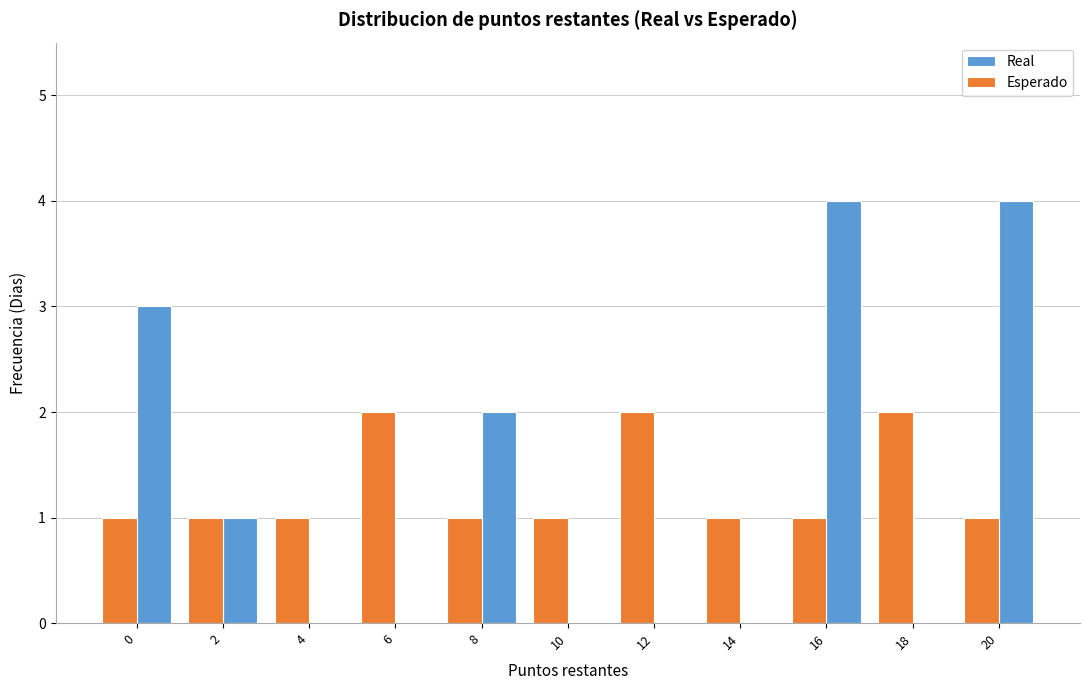

Reading left to right, what are all the values shown in this chart?

Real: 0=3	2=1	4=0	6=0	8=2	10=0	12=0	14=0	16=4	18=0	20=4
Esperado: 0=1	2=1	4=1	6=2	8=1	10=1	12=2	14=1	16=1	18=2	20=1